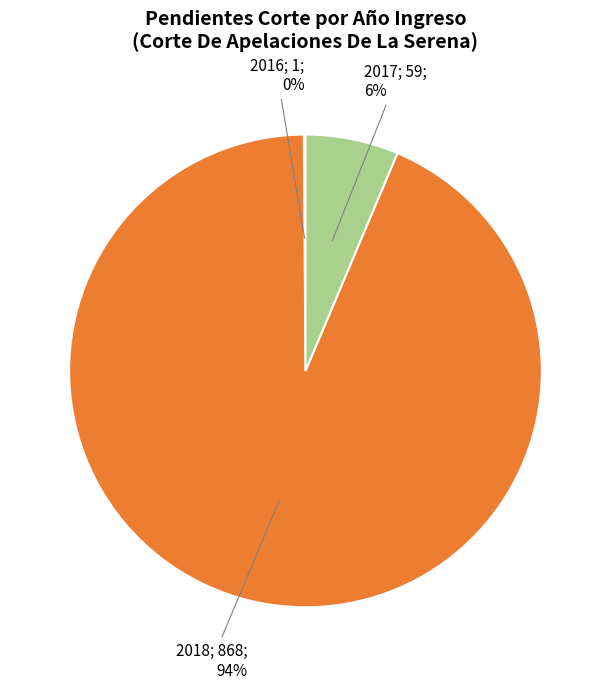

Is there a majority slice in this chart?

Yes